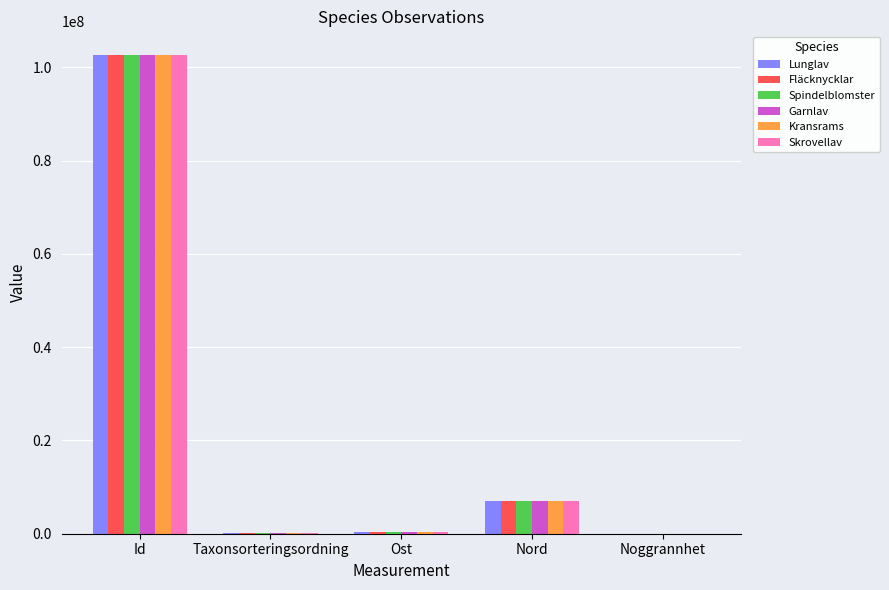

The value of Spindelblomster at Id is 102575834. True or false?

True